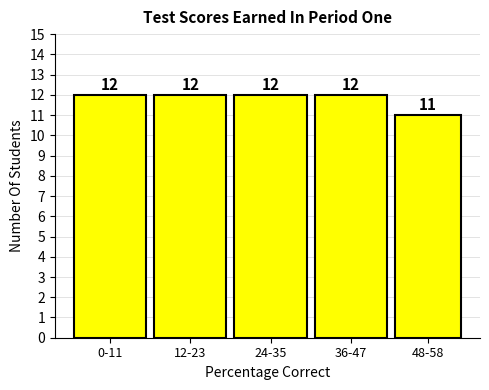

Reading right to left, transcribe all the data shown in this chart.

11	12	12	12	12